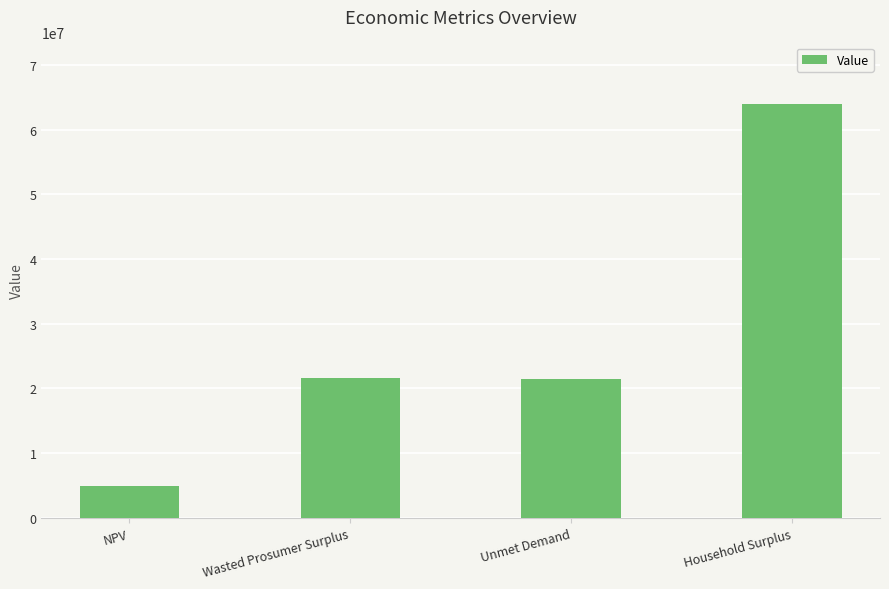

What is the difference between the values at NPV and Unmet Demand?

16452719.2